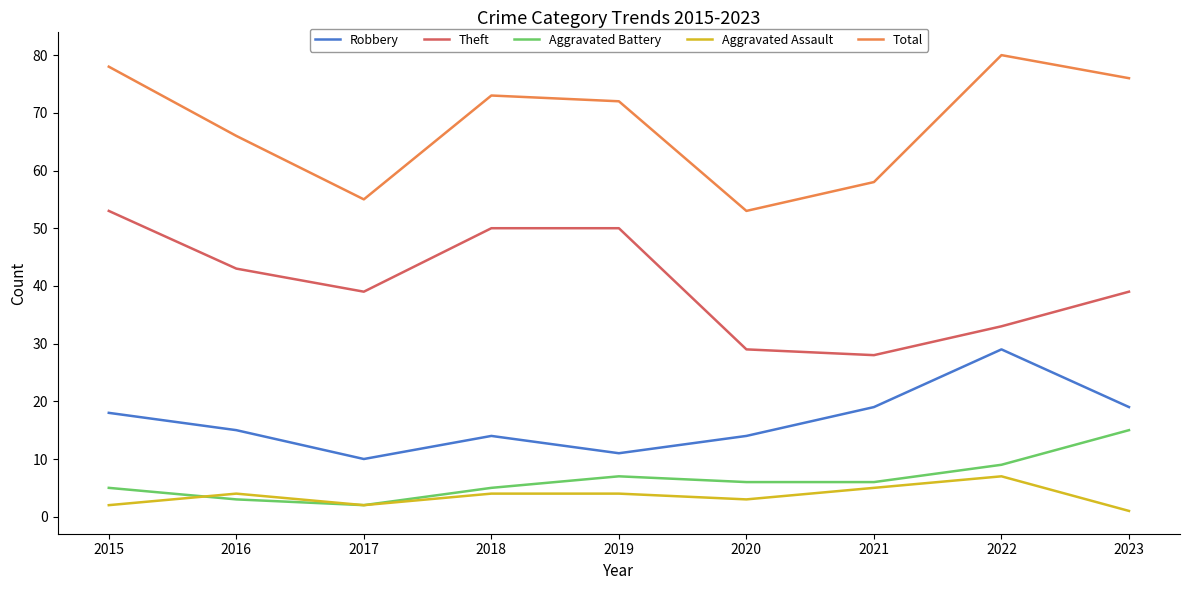

Reading left to right, list all the values displayed in this chart.

Robbery: 2015=18	2016=15	2017=10	2018=14	2019=11	2020=14	2021=19	2022=29	2023=19
Theft: 2015=53	2016=43	2017=39	2018=50	2019=50	2020=29	2021=28	2022=33	2023=39
Aggravated Battery: 2015=5	2016=3	2017=2	2018=5	2019=7	2020=6	2021=6	2022=9	2023=15
Aggravated Assault: 2015=2	2016=4	2017=2	2018=4	2019=4	2020=3	2021=5	2022=7	2023=1
Total: 2015=78	2016=66	2017=55	2018=73	2019=72	2020=53	2021=58	2022=80	2023=76